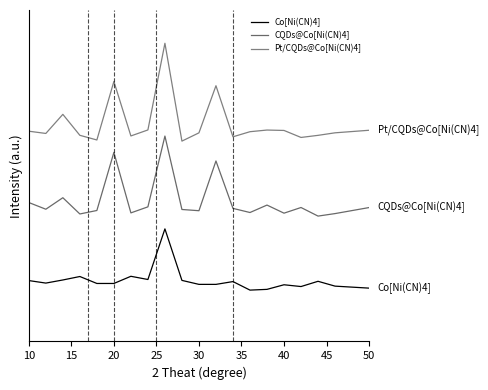

Does the chart display data point markers on the line(s)?

No